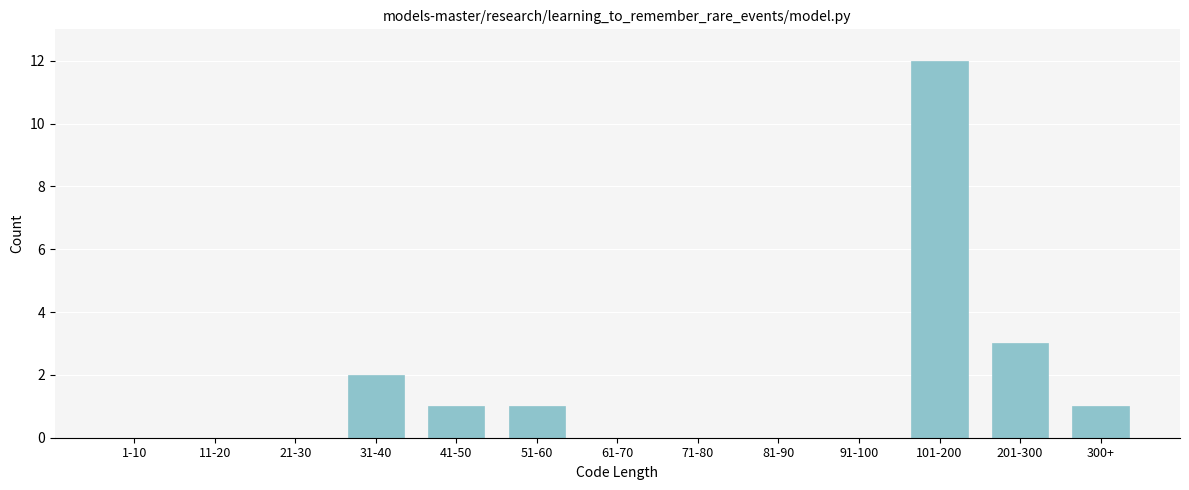

Reading right to left, transcribe all the data shown in this chart.

300+=1	201-300=3	101-200=12	91-100=0	81-90=0	71-80=0	61-70=0	51-60=1	41-50=1	31-40=2	21-30=0	11-20=0	1-10=0